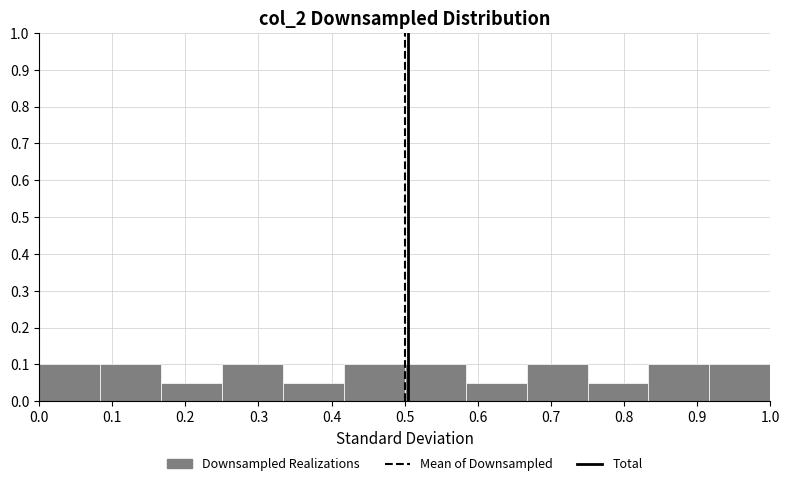

What is the height of the bar covering 0.75 to 0.83 on the x-axis? Neither the bar edges nor the heights are printed on the chart, so give them approximately, as read against the axes.

0.05